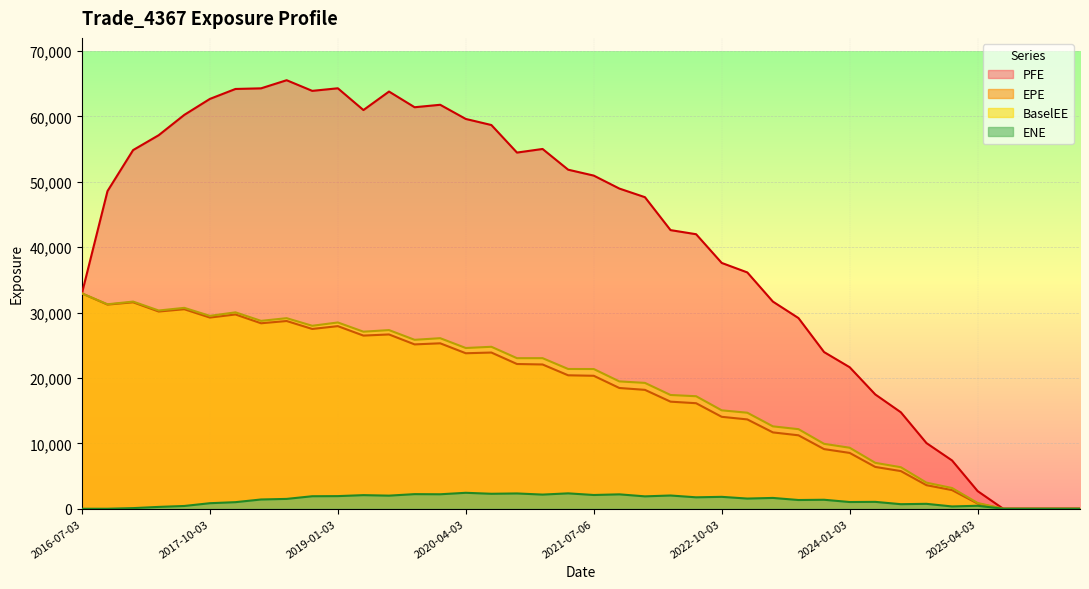

What is the spread (max minus min) of values at 2018-10-03?

61984.1